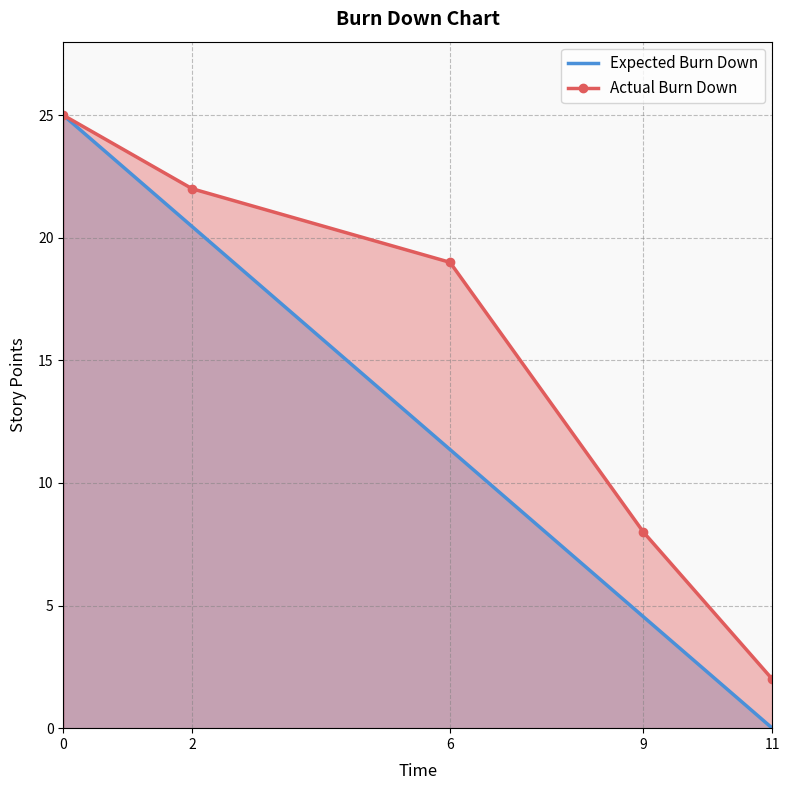

Reading left to right, list all the values displayed in this chart.

0=25	2=22	6=19	9=8	11=2